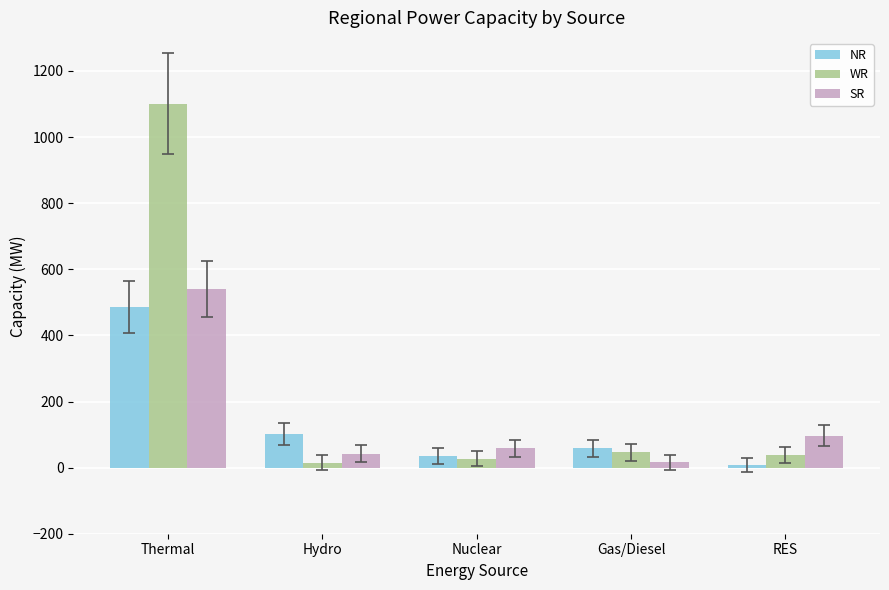

Which series changed the most between Thermal and Hydro?

WR